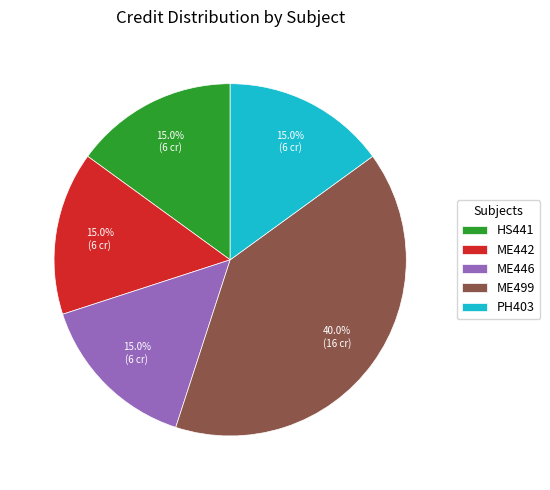

Combined, do ME446 and PH403 account for over 50%?

No